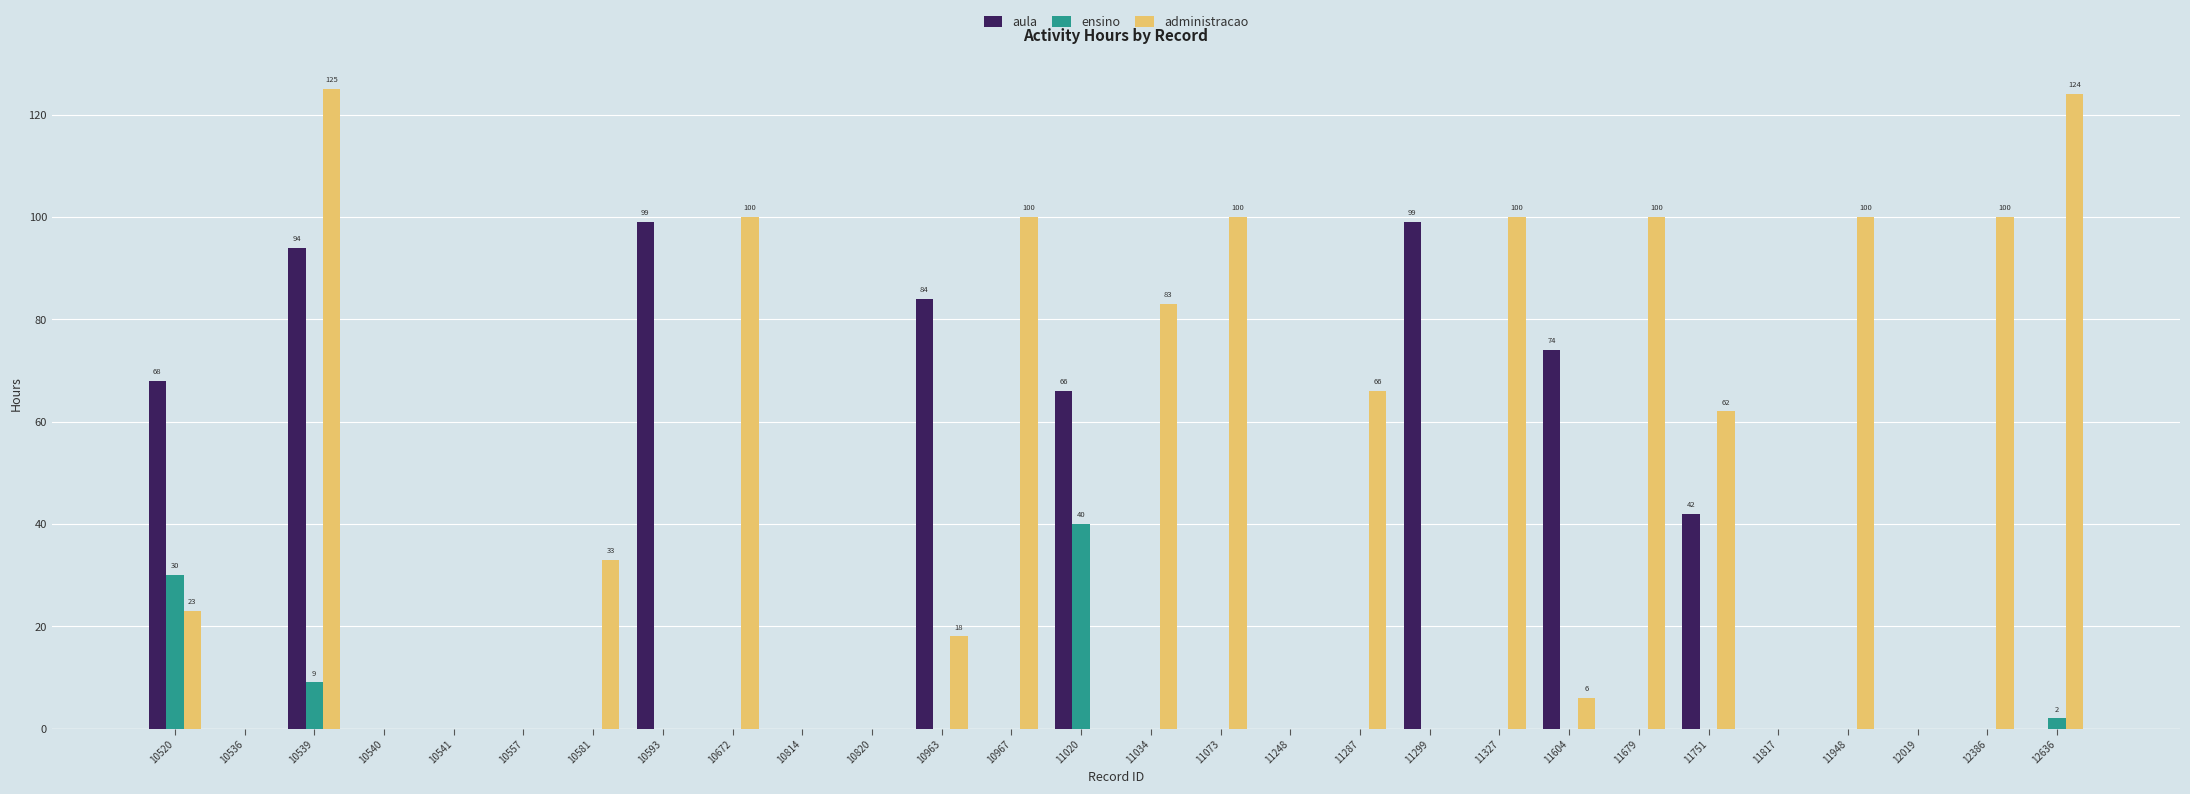

Which series changed the most between 11020 and 11034?

administracao